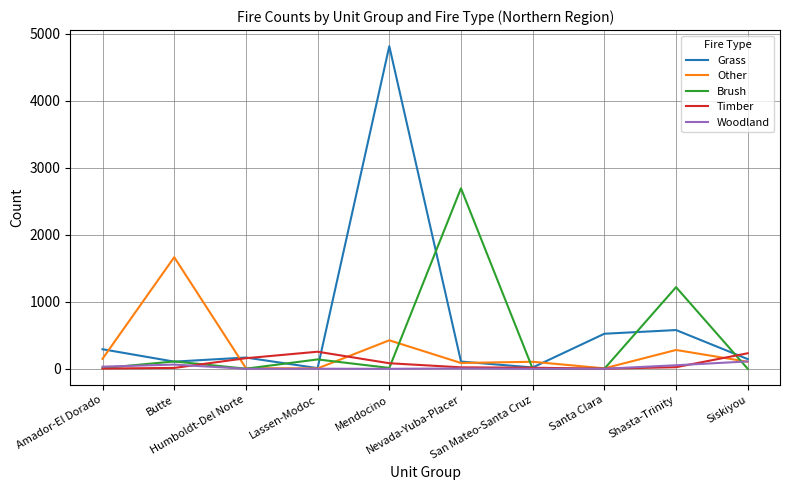

At how many categories does at least one series exceed 848?

4